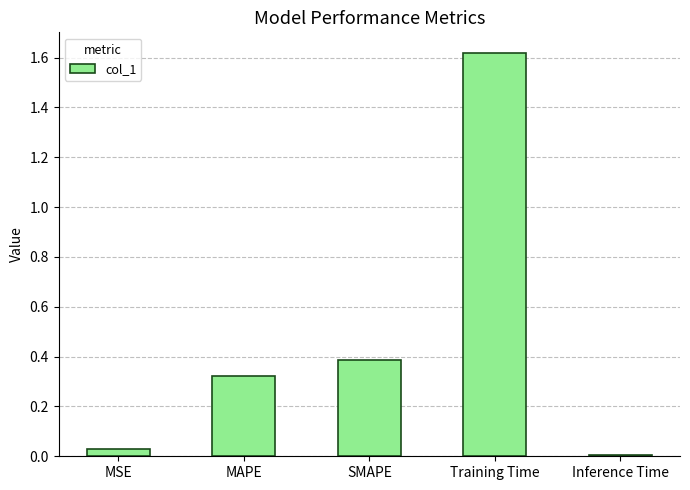

What position from the right is SMAPE?

3